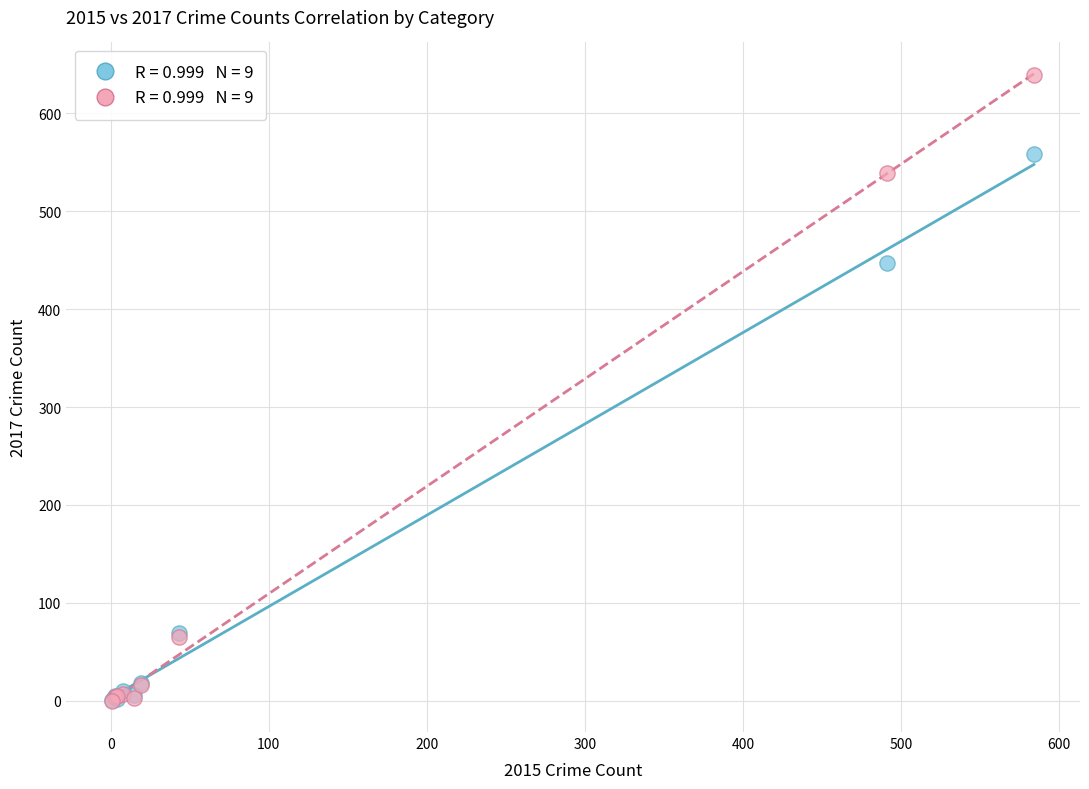

Across all series, what Y value is closest to 319?

447